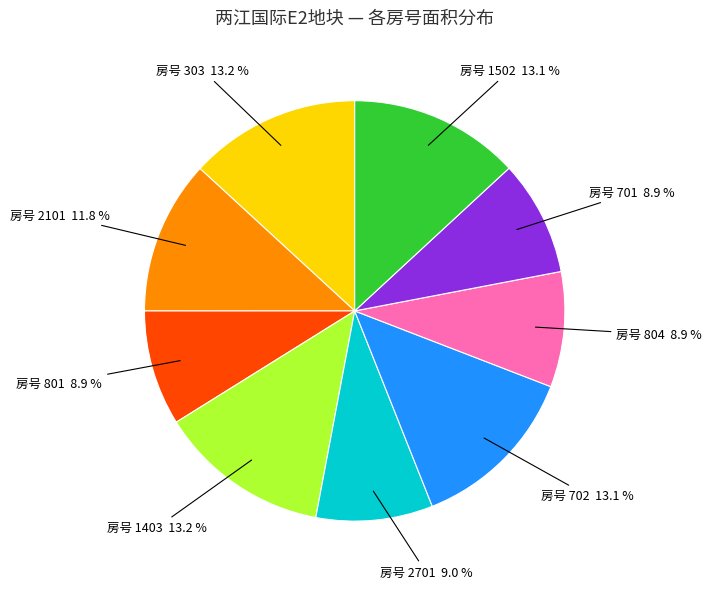

Does 房号 804 8.9 % account for over 50% of the chart?

No